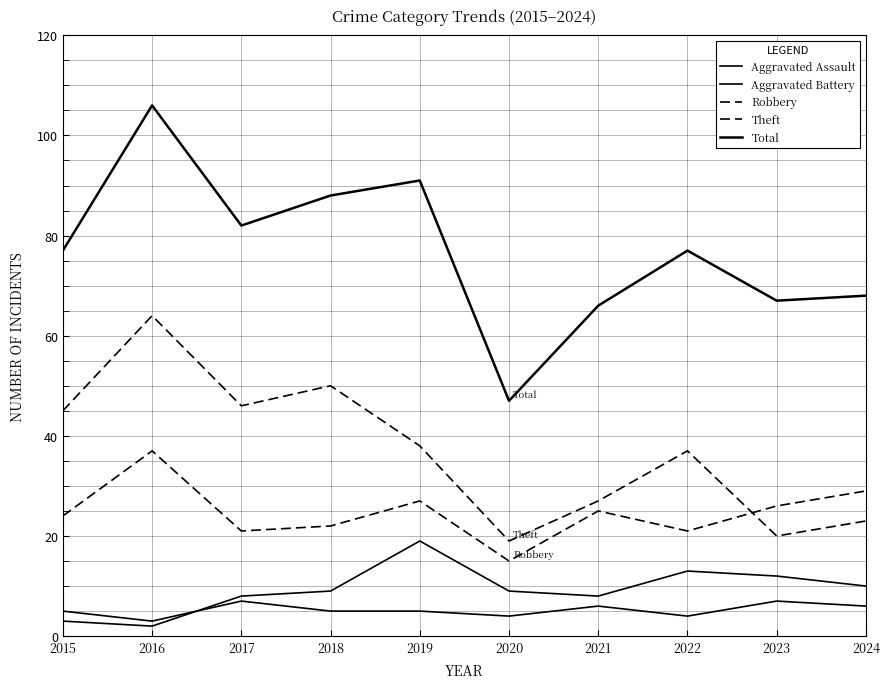

How many lines are shown in the chart?

5